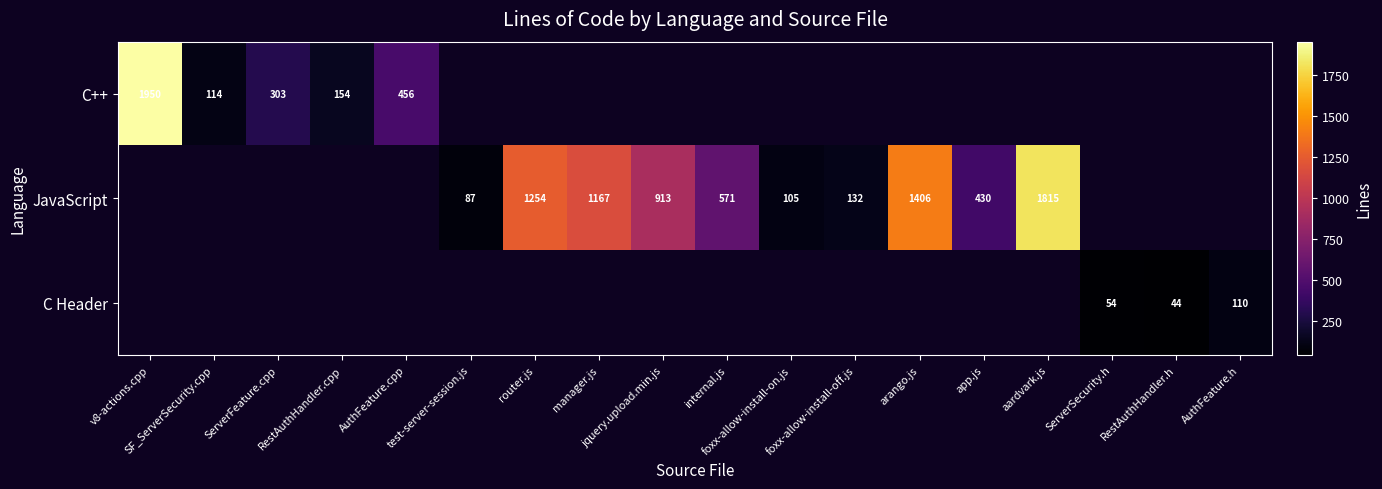

Which series changed the most between jquery.upload.min.js and internal.js?

JavaScript